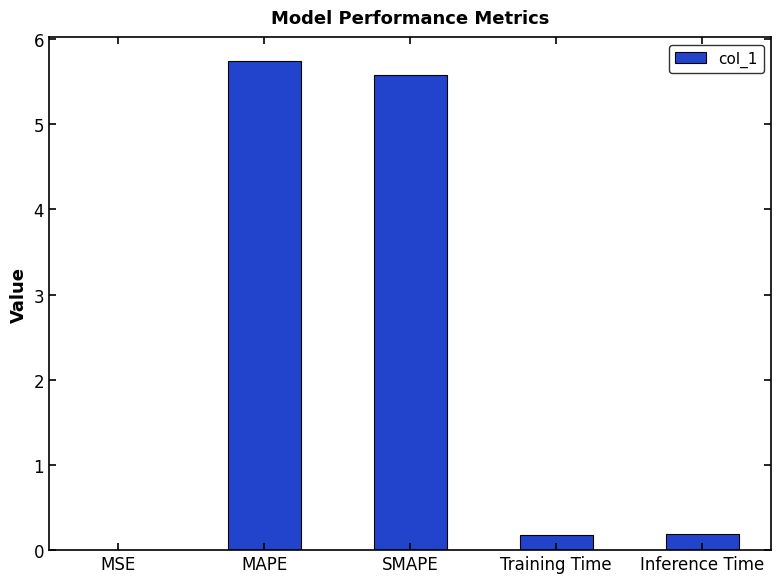

Does the chart contain stacked bars?

No